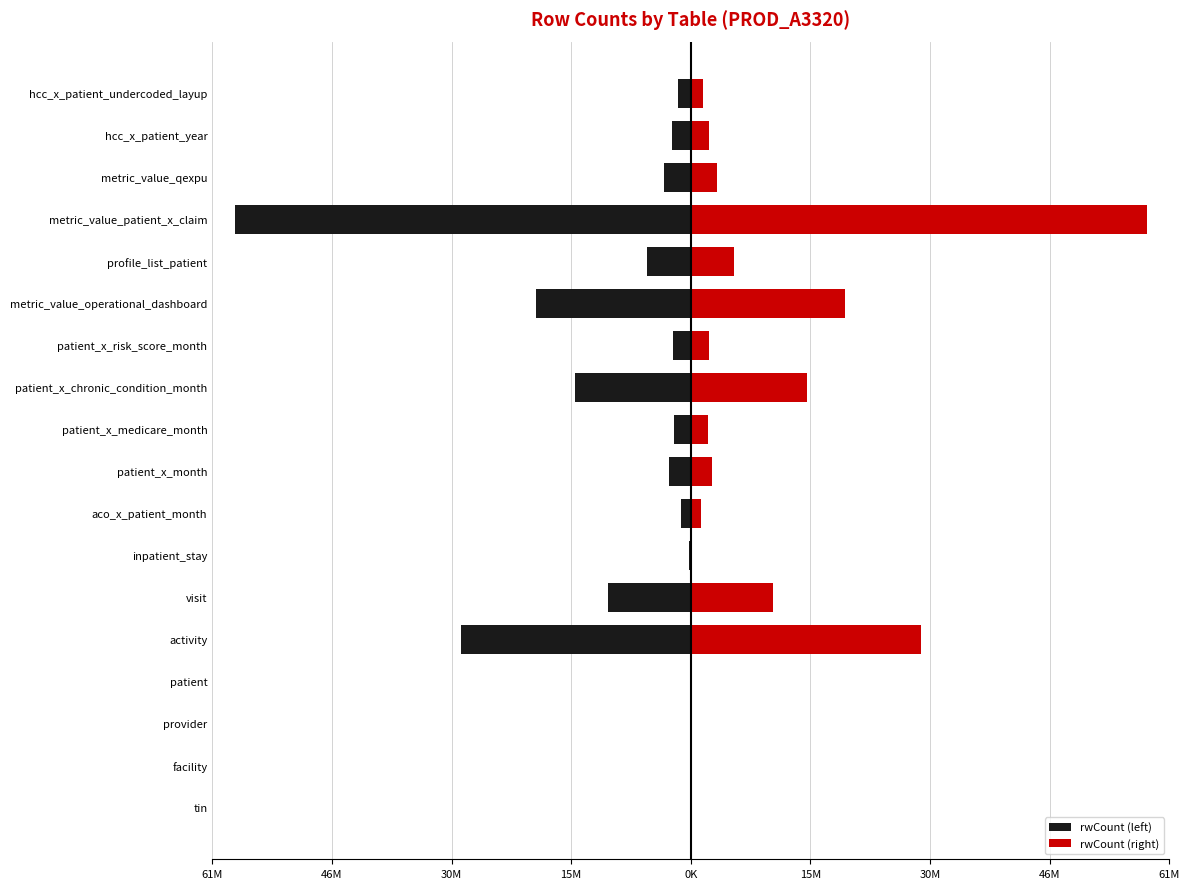

Which series has the largest total across all categories?

rwCount (right)